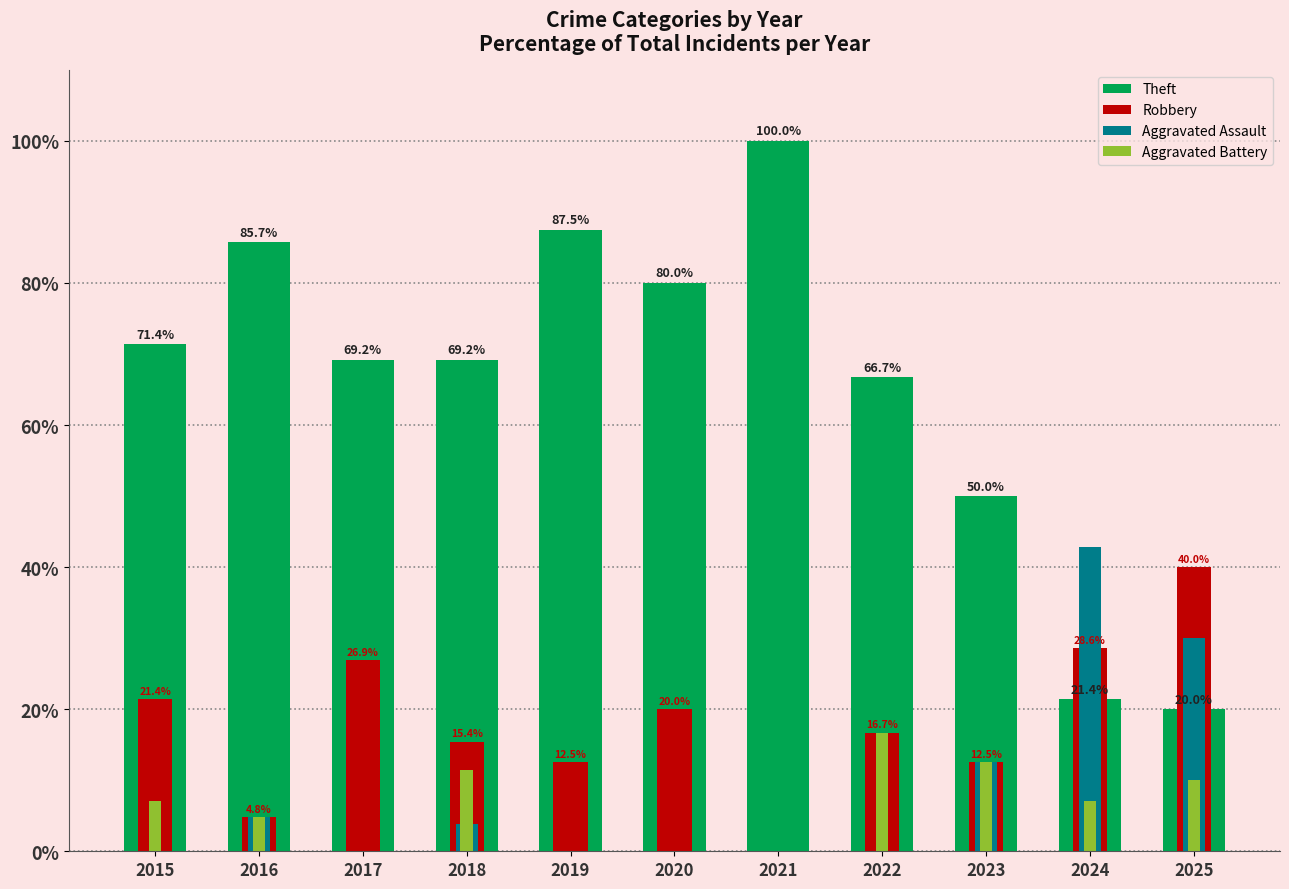

What is the difference between the maximum and second lowest values in the Theft series?

78.6